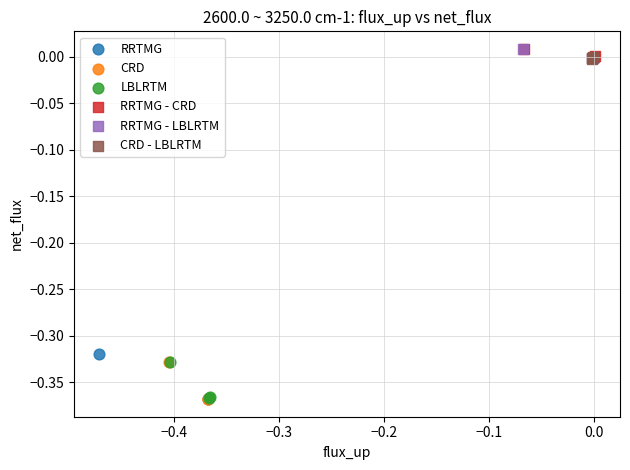

Which series has the largest Y range (max minus min)?

RRTMG